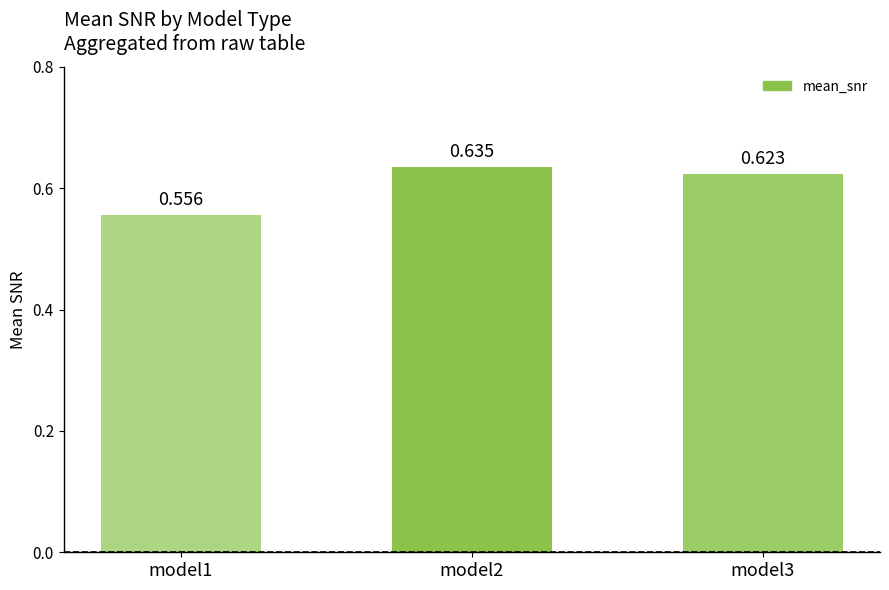

Which has a higher value, model2 or model1?

model2